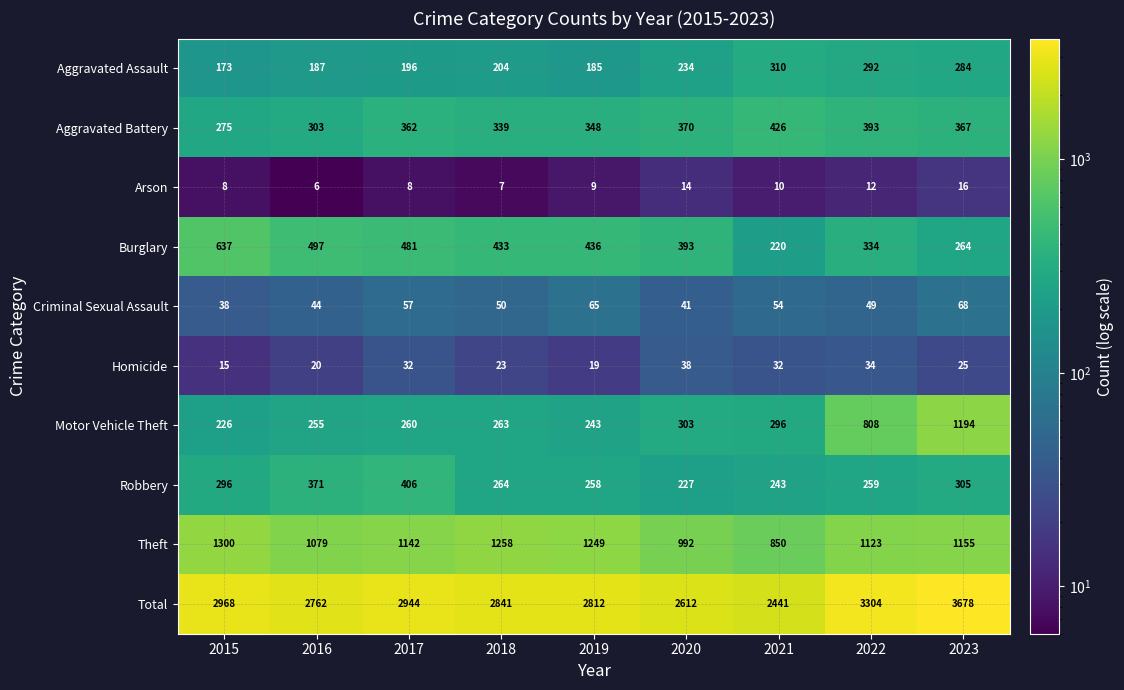

What is the greatest value displayed?

3678